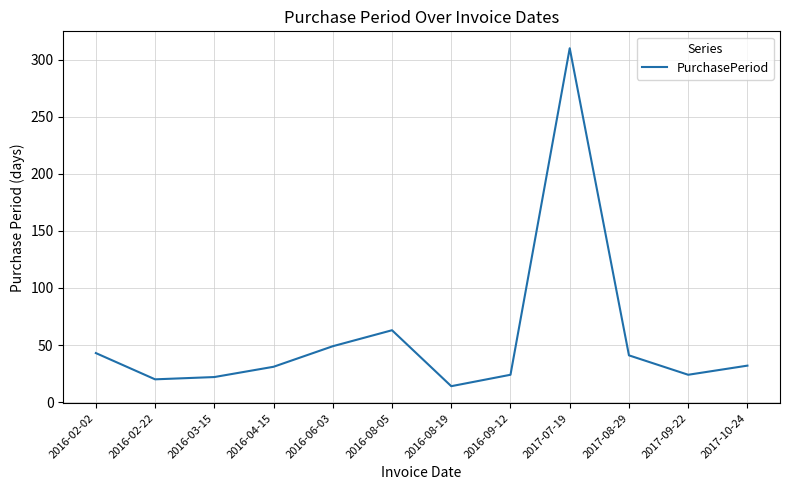

Approximately how many times larger is the value at 2016-09-12 compared to 2016-02-02?

0.6